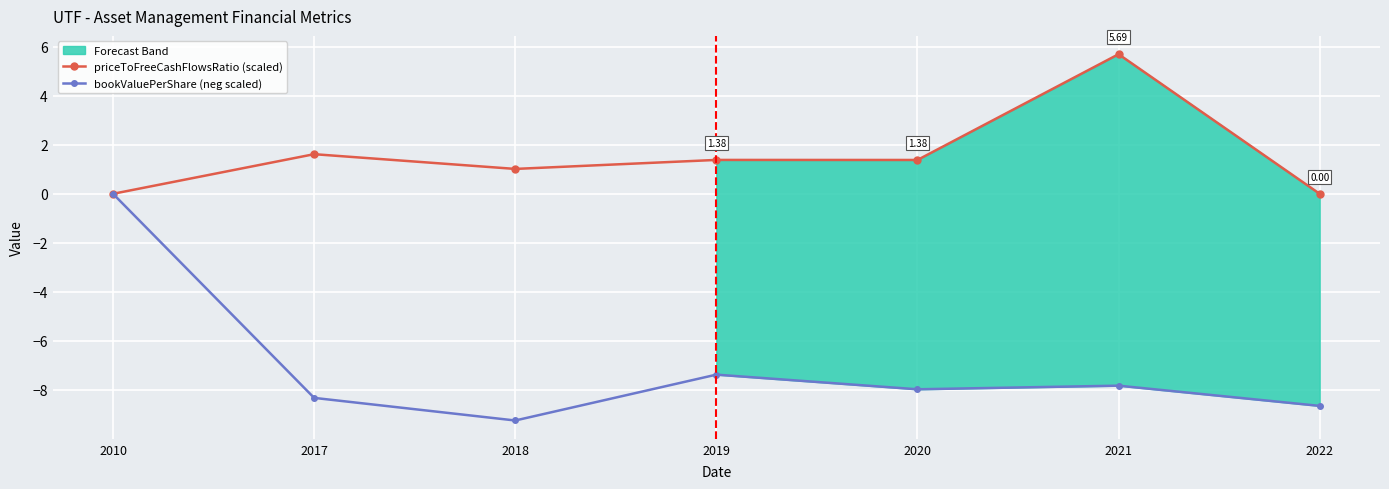

What is the difference between the highest and lowest values at 2019?

8.8